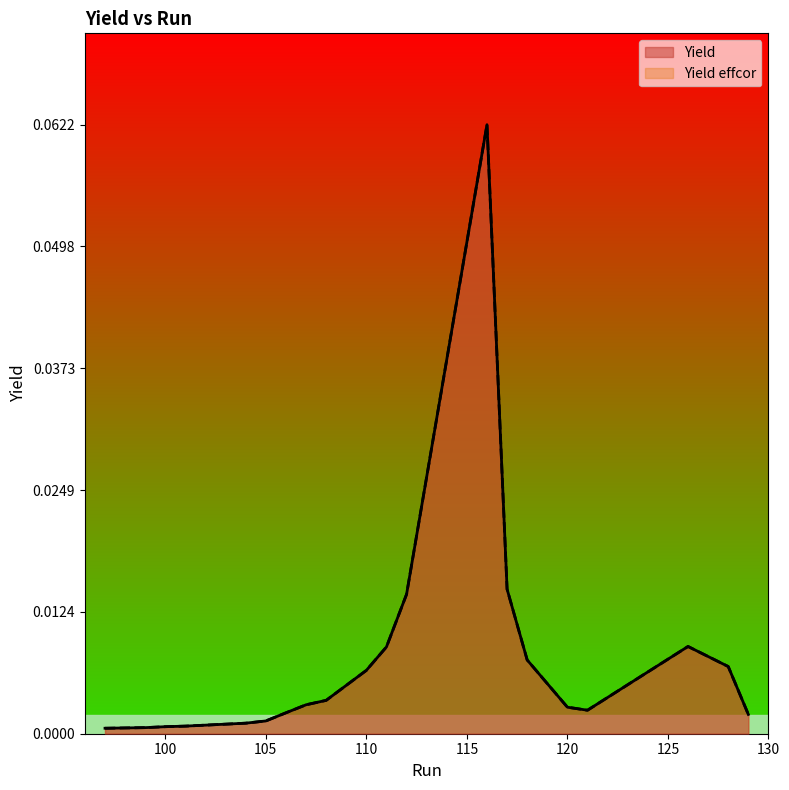

Where is the first local maximum for Yield effcor?

116